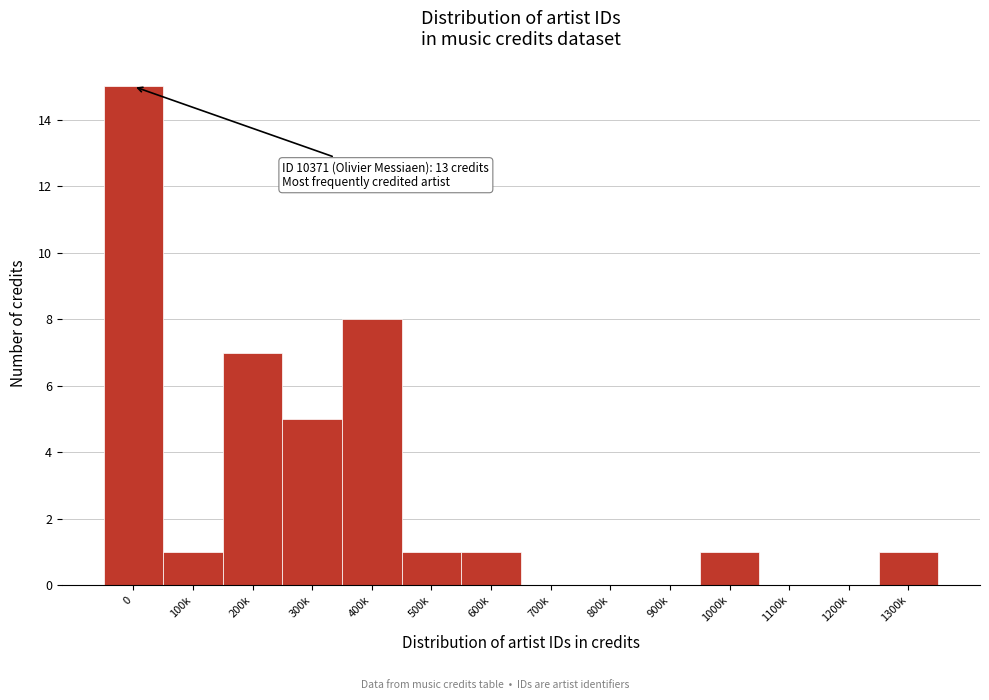

Reading left to right, list all the values displayed in this chart.

0=15	100k=1	200k=7	300k=5	400k=8	500k=1	600k=1	700k=0	800k=0	900k=0	1000k=1	1100k=0	1200k=0	1300k=1